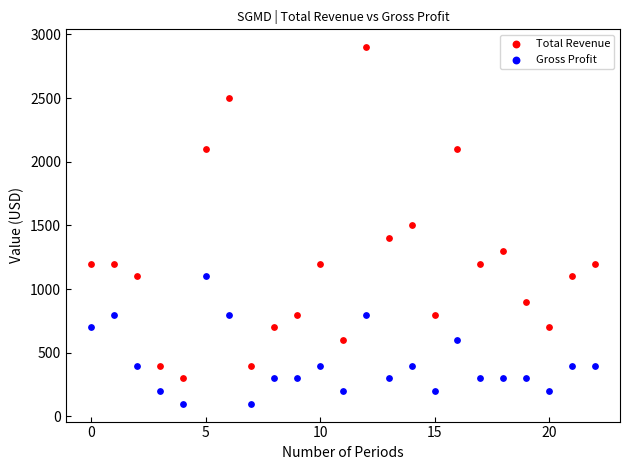

Which series contains the highest Y value?

Total Revenue